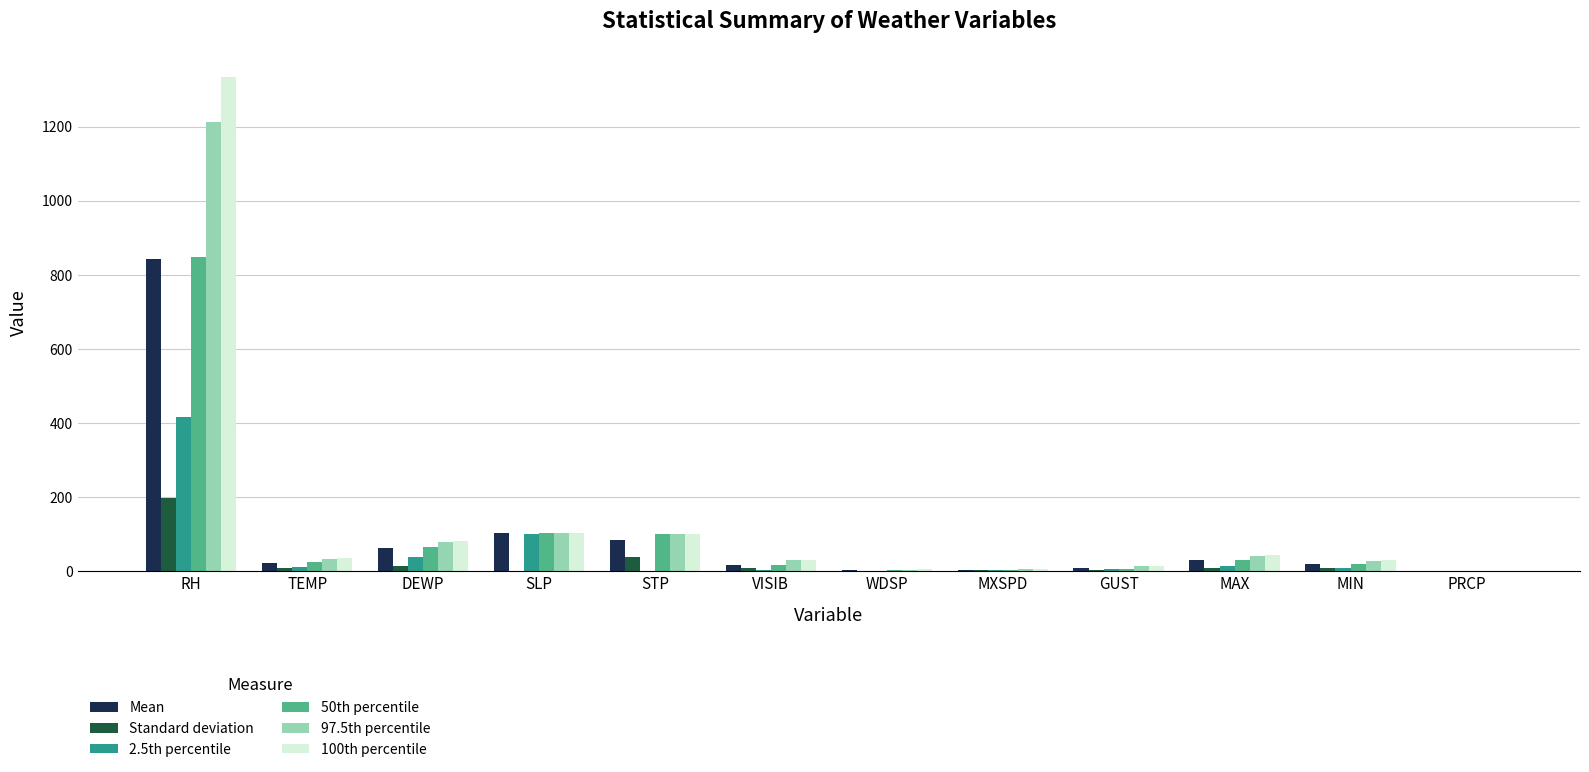

Which category has the highest value in the Standard deviation series?

RH